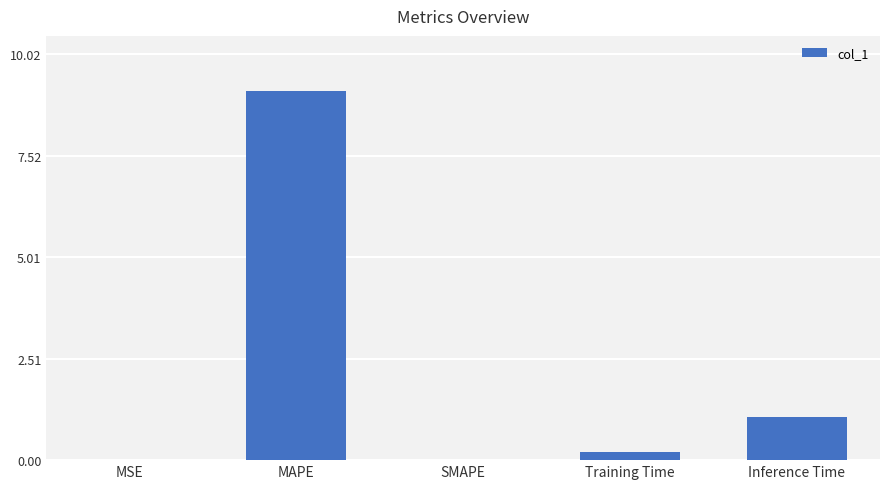

Which has a higher value, MAPE or Training Time?

MAPE